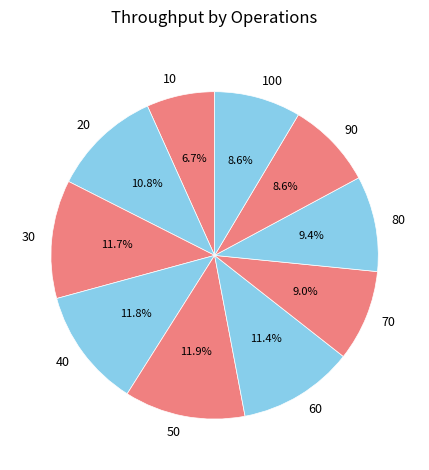

To the nearest percent, what is the average slice percentage?

10%